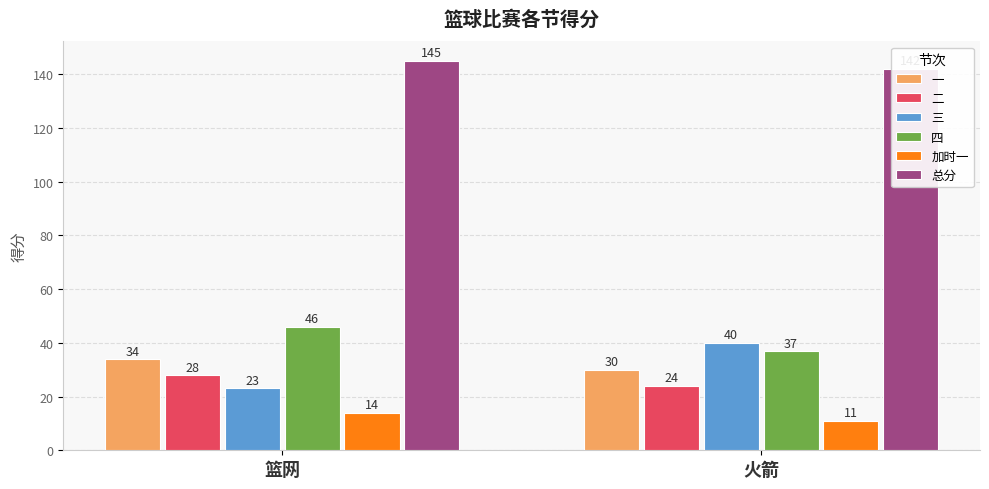

Rank the series at 火箭 from highest to lowest value.

总分, 三, 四, 一, 二, 加时一